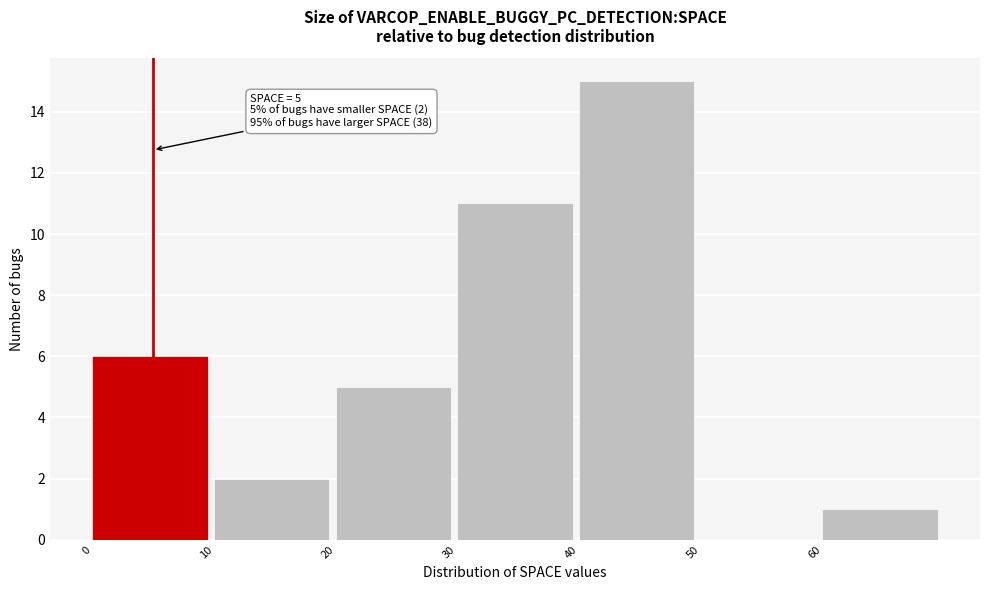

Over which range of the x-axis is the bar tallest?

40 to 50